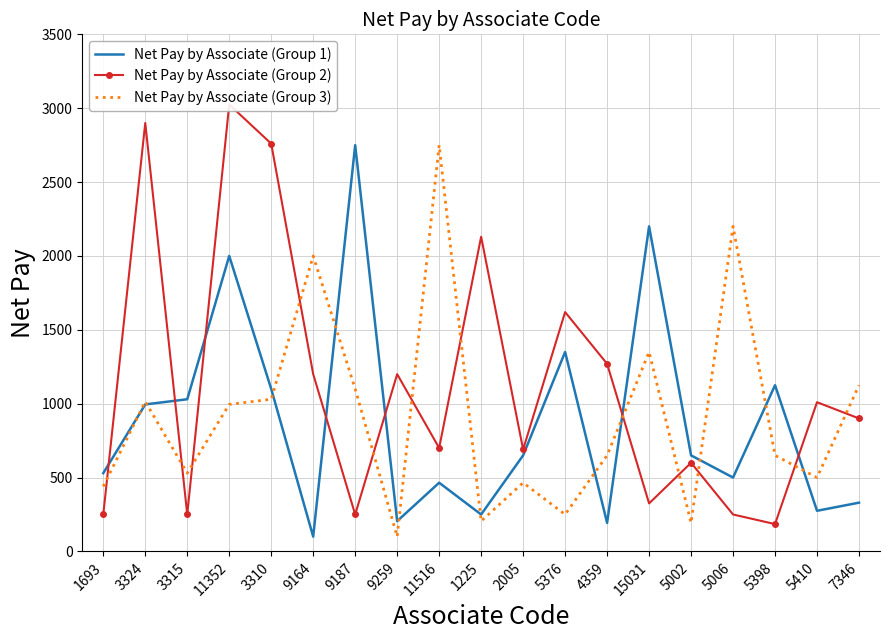

How many interior local valleys does the Net Pay by Associate (Group 2) series have?

6